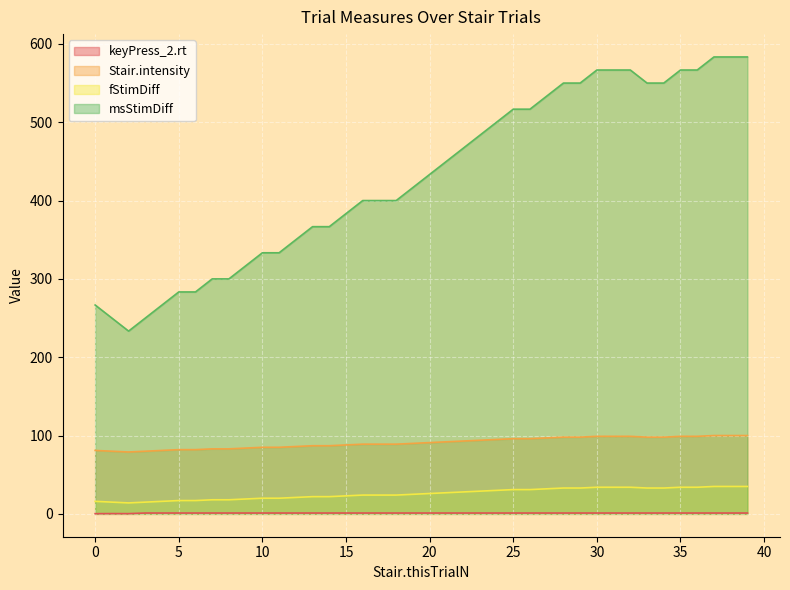

In Stair.intensity, how many points are lower than both neighbors (excluding endpoints)?

1